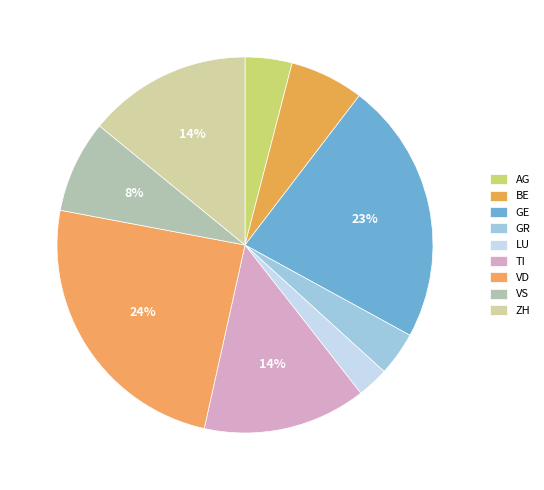

Count the number of slices in the pie.

9